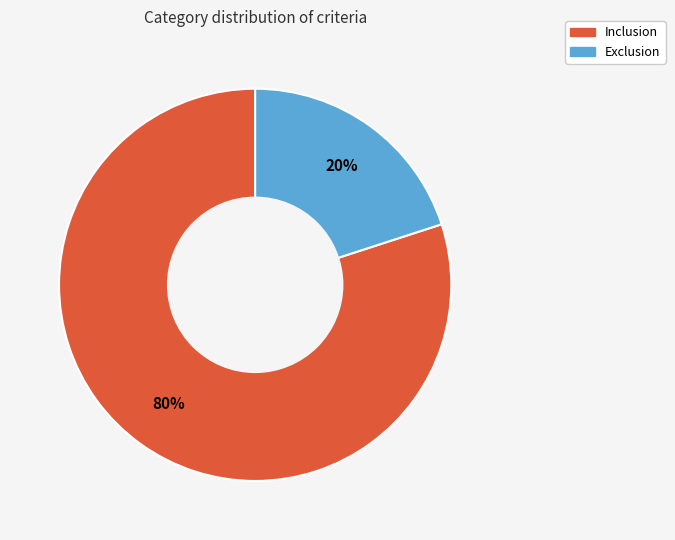

Combined, do Exclusion and Inclusion account for over 50%?

Yes